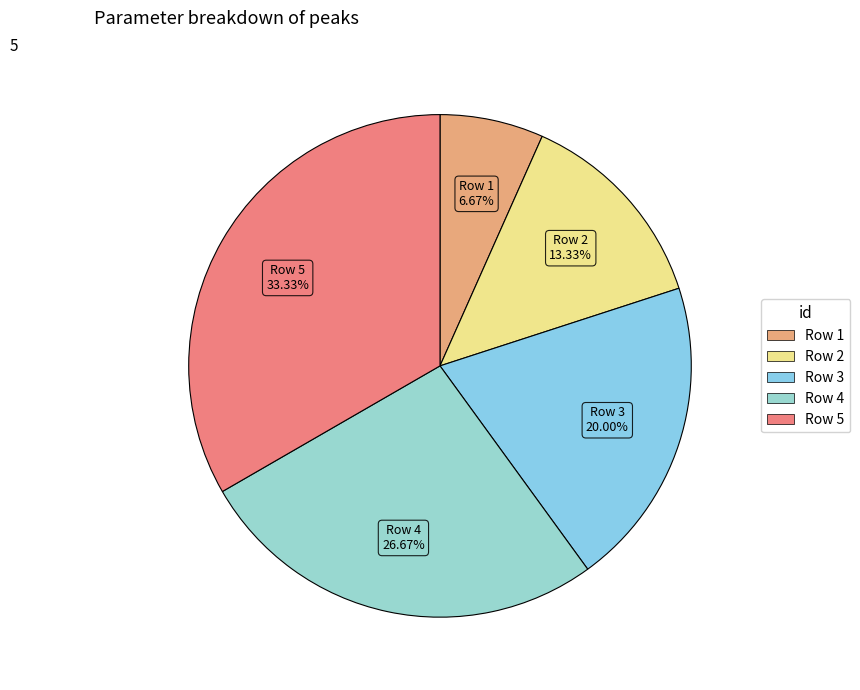

What is the ratio of the value at Row 3 to the value at Row 5?

0.6